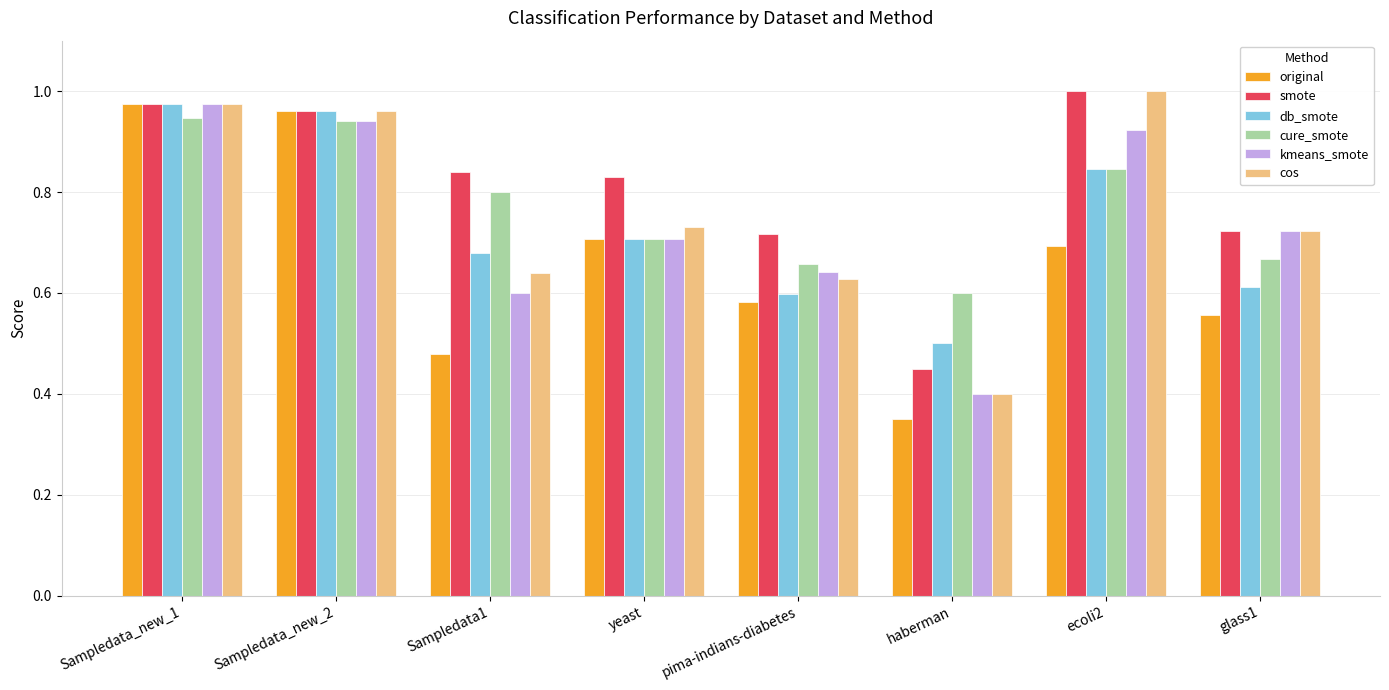

At how many categories does at least one series exceed 0?

8